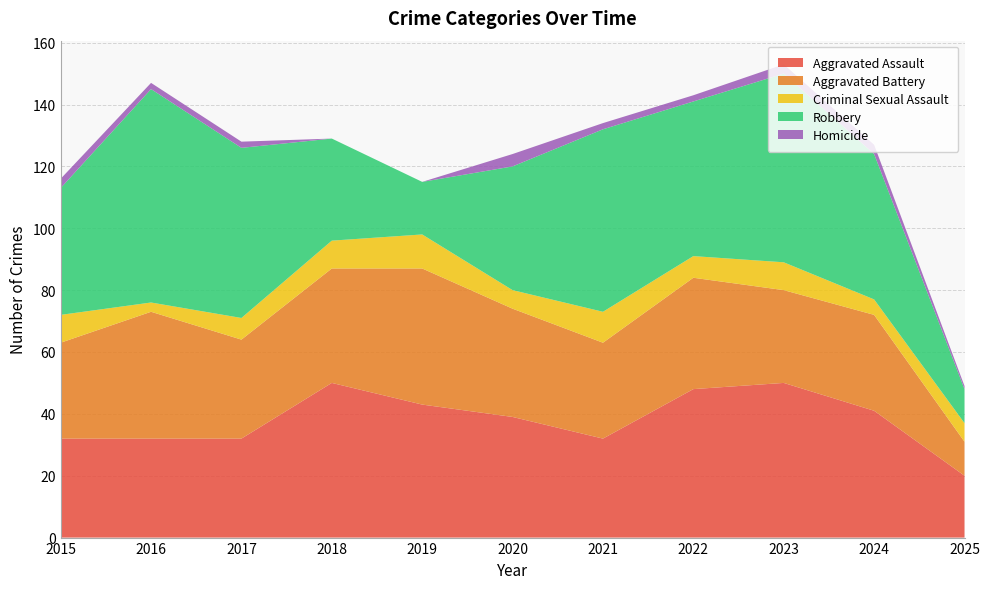

Reading left to right, what are all the values shown in this chart?

Aggravated Assault: 2015=32	2016=32	2017=32	2018=50	2019=43	2020=39	2021=32	2022=48	2023=50	2024=41	2025=20
Aggravated Battery: 2015=31	2016=41	2017=32	2018=37	2019=44	2020=35	2021=31	2022=36	2023=30	2024=31	2025=11
Criminal Sexual Assault: 2015=9	2016=3	2017=7	2018=9	2019=11	2020=6	2021=10	2022=7	2023=9	2024=5	2025=6
Robbery: 2015=41	2016=69	2017=55	2018=33	2019=17	2020=40	2021=59	2022=50	2023=61	2024=47	2025=11
Homicide: 2015=3	2016=2	2017=2	2018=0	2019=0	2020=4	2021=2	2022=2	2023=3	2024=3	2025=1